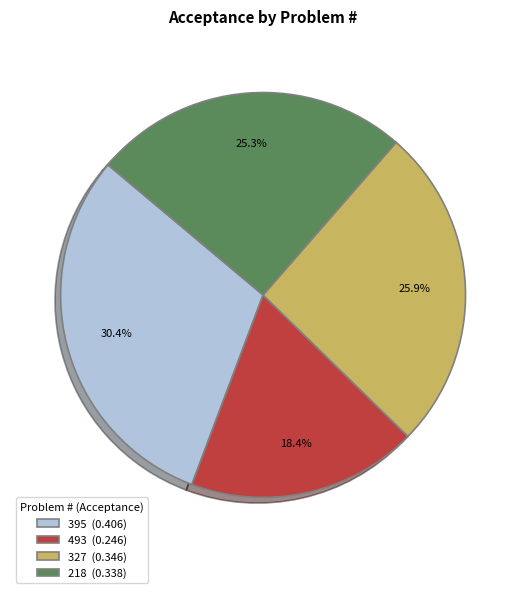

Rank the categories by value from lowest to highest.

493, 218, 327, 395